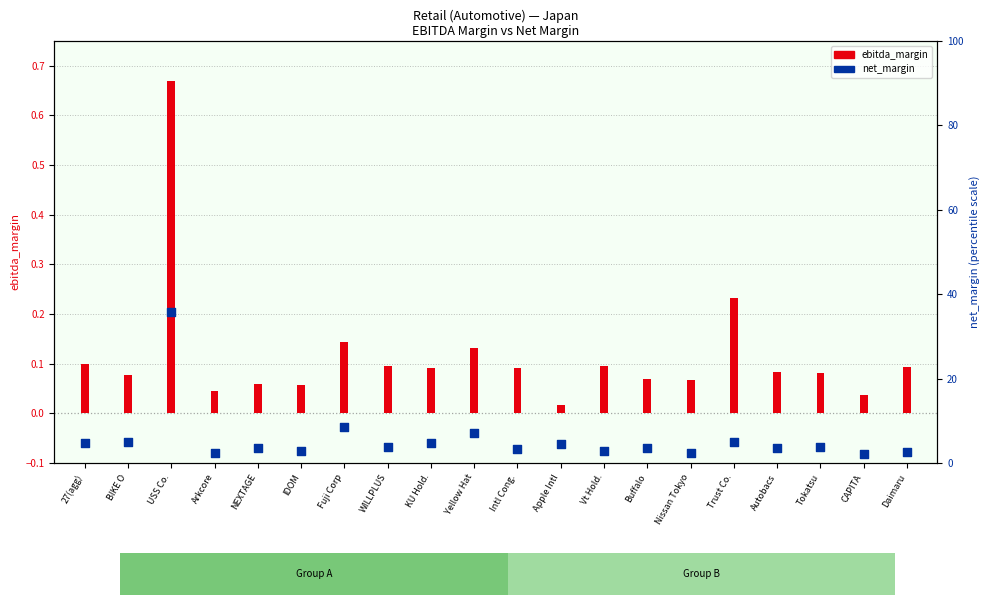

Which series has the widest spread of Y values?

net_margin